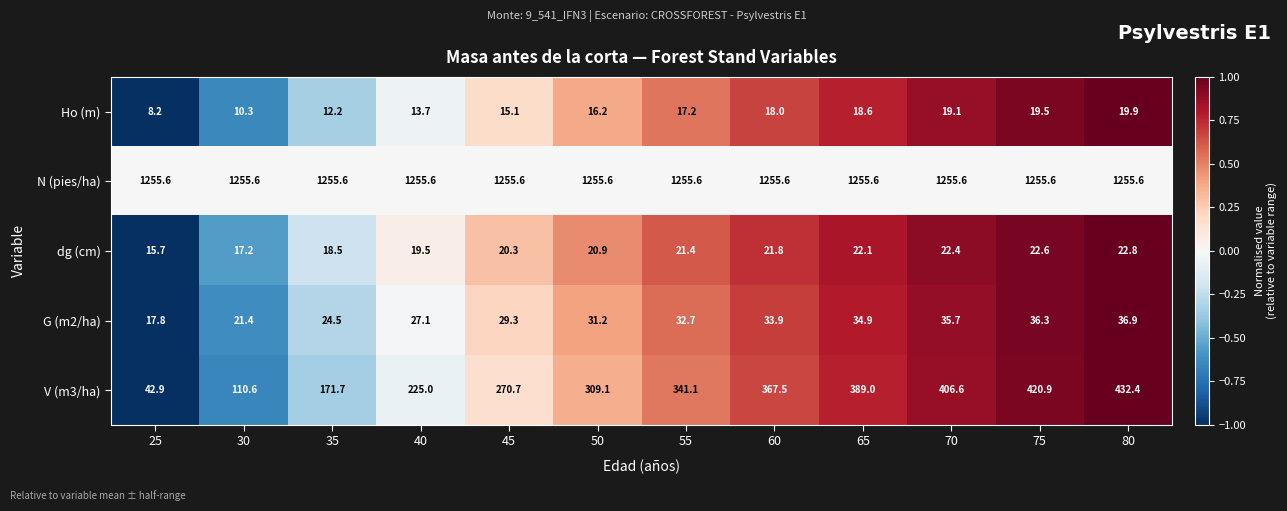

What is the difference between the highest and lowest values at 30?

1245.3